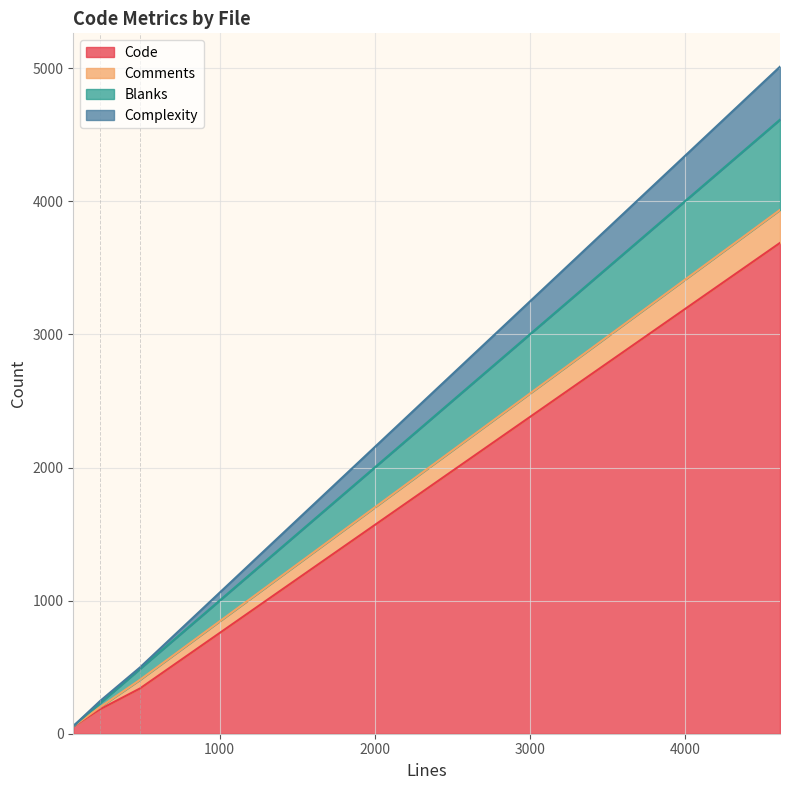

Rank the series at Web.pm from lowest to highest value.

Comments, Complexity, Blanks, Code